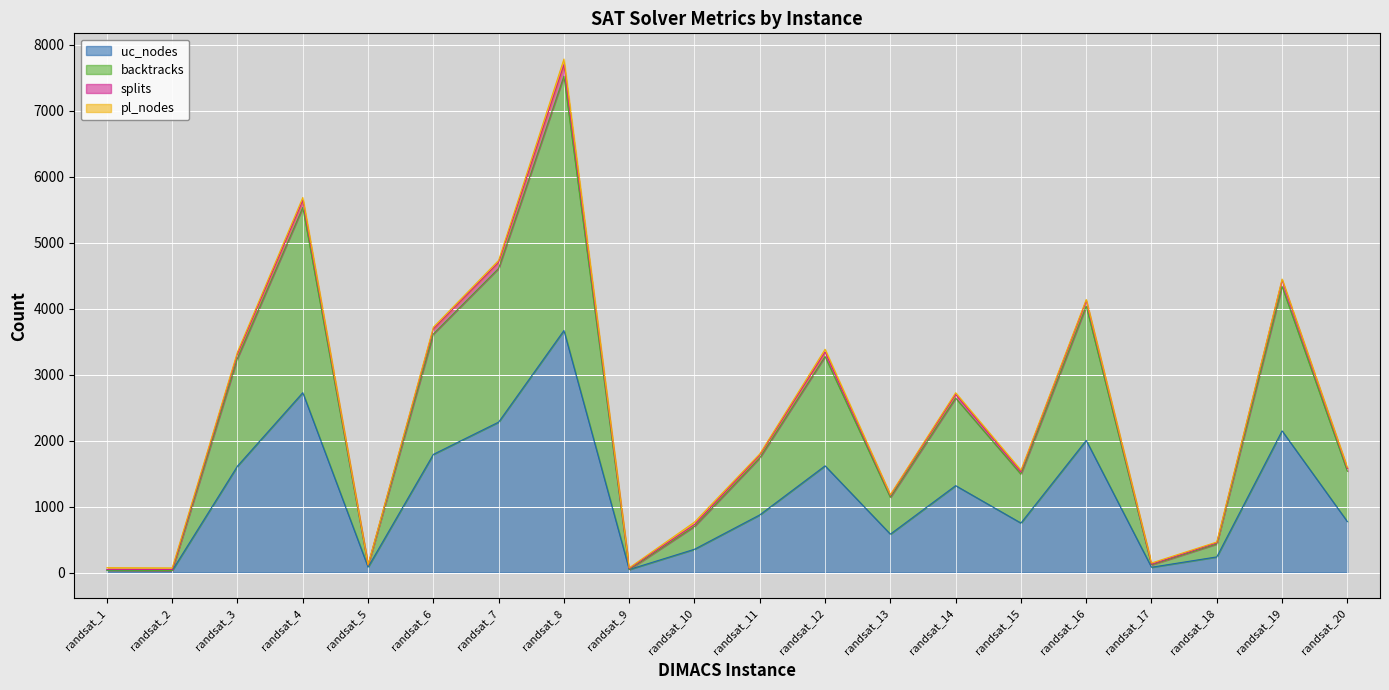

What are all the series names shown in the legend?

uc_nodes, backtracks, splits, pl_nodes